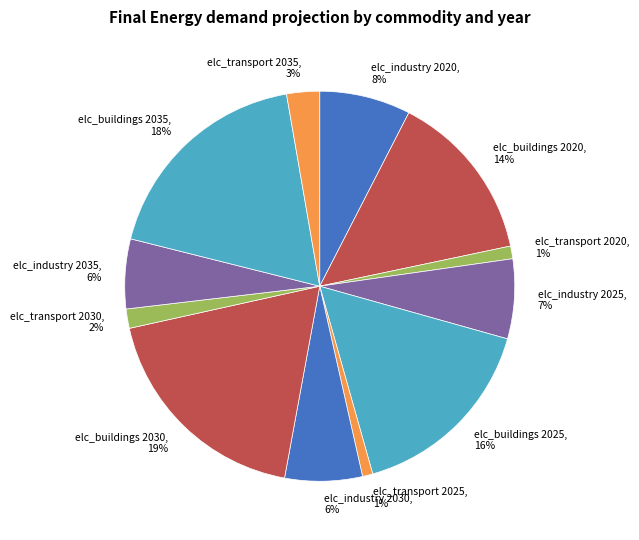

To the nearest percent, what percentage of the pie is elc_transport 2035?

3%